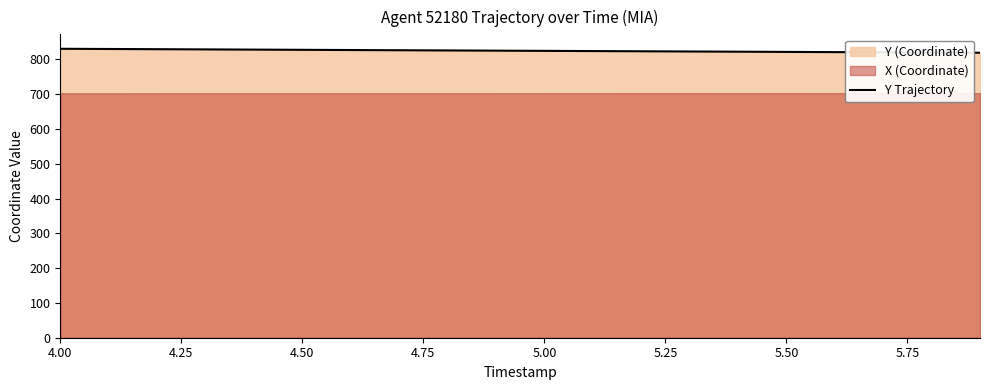

What is the value of the 3rd point from the left?

829.6